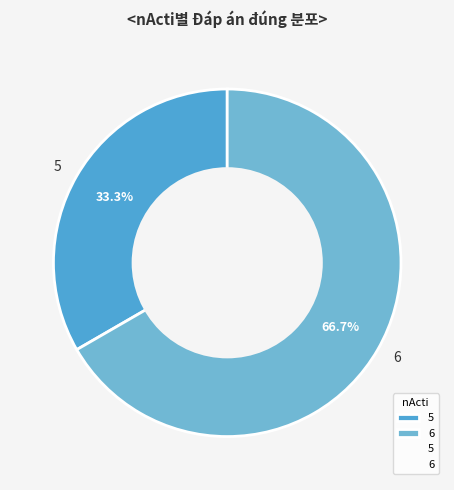

What is the largest slice in the pie chart?

6